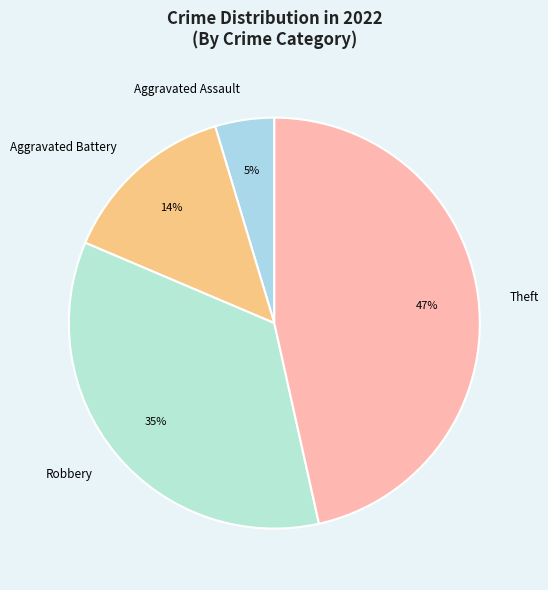

Does Aggravated Battery account for over 50% of the chart?

No